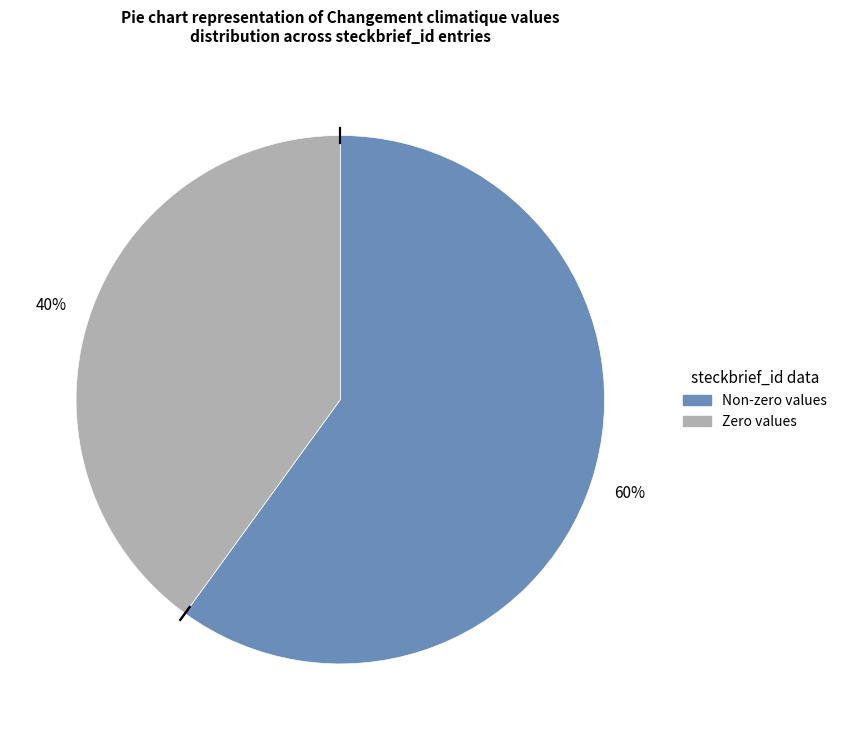

To the nearest percent, what is the difference between the largest and smallest slice percentages?

20%